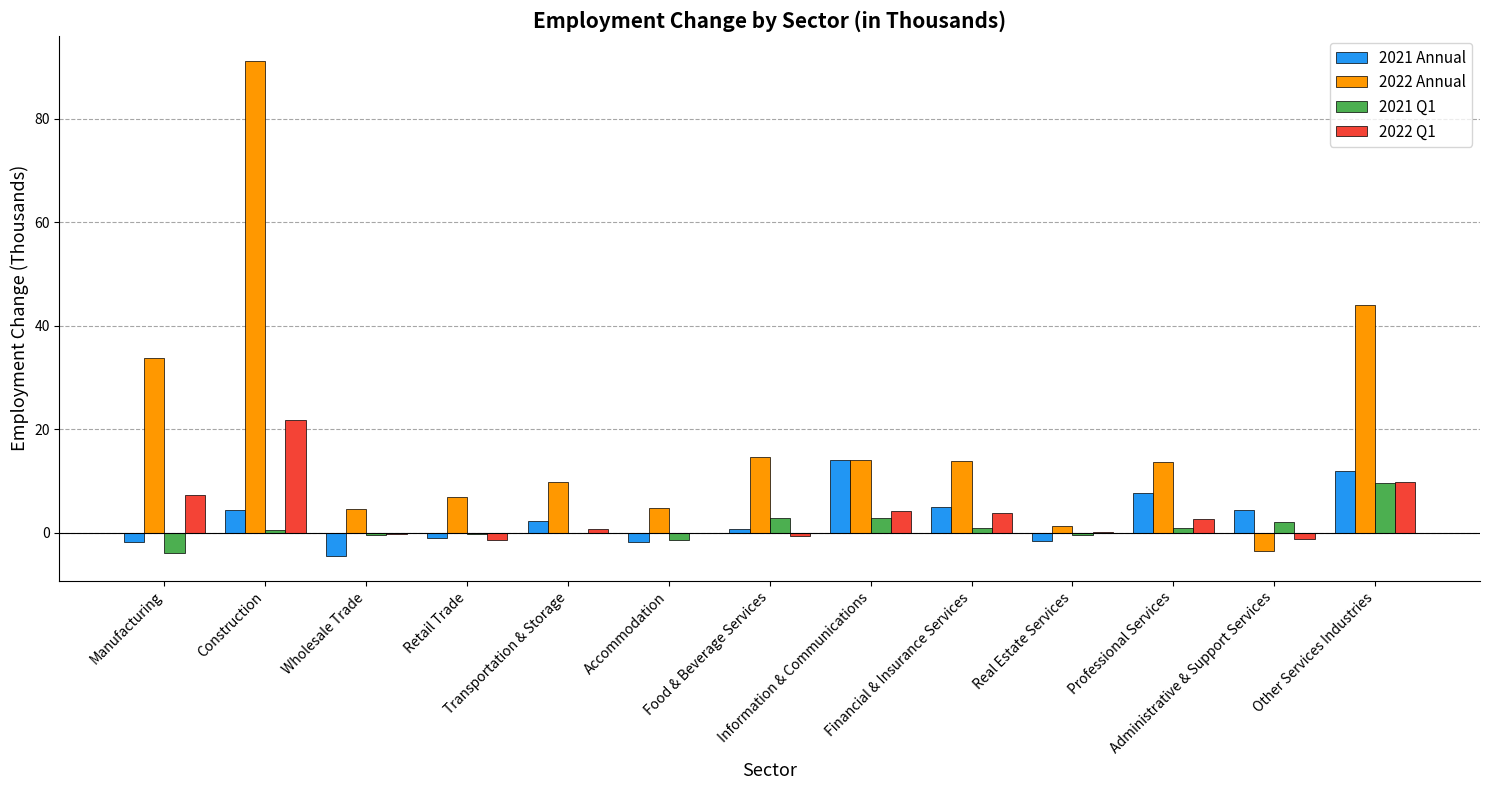

What value does the 2022 Q1 series have at Transportation & Storage?

0.8